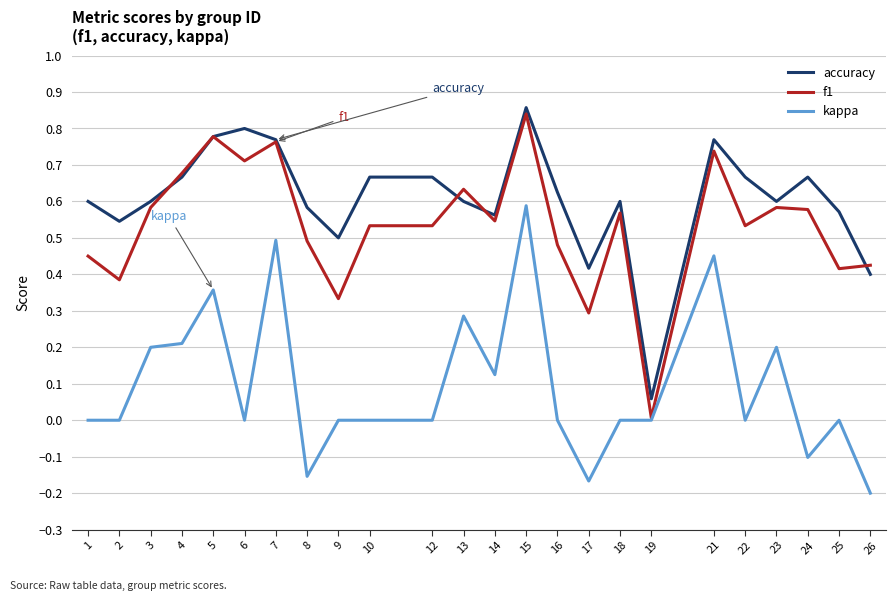

True or false: accuracy has a value of 0.6 at 1.

True